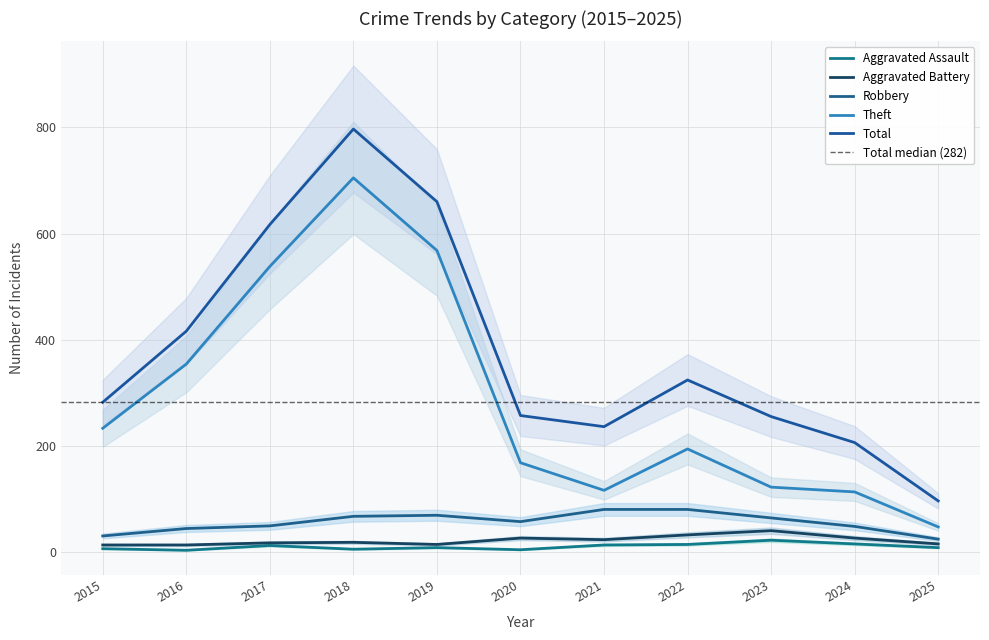

What is the sum of the Aggravated Battery values at 2018 and 2022?

50